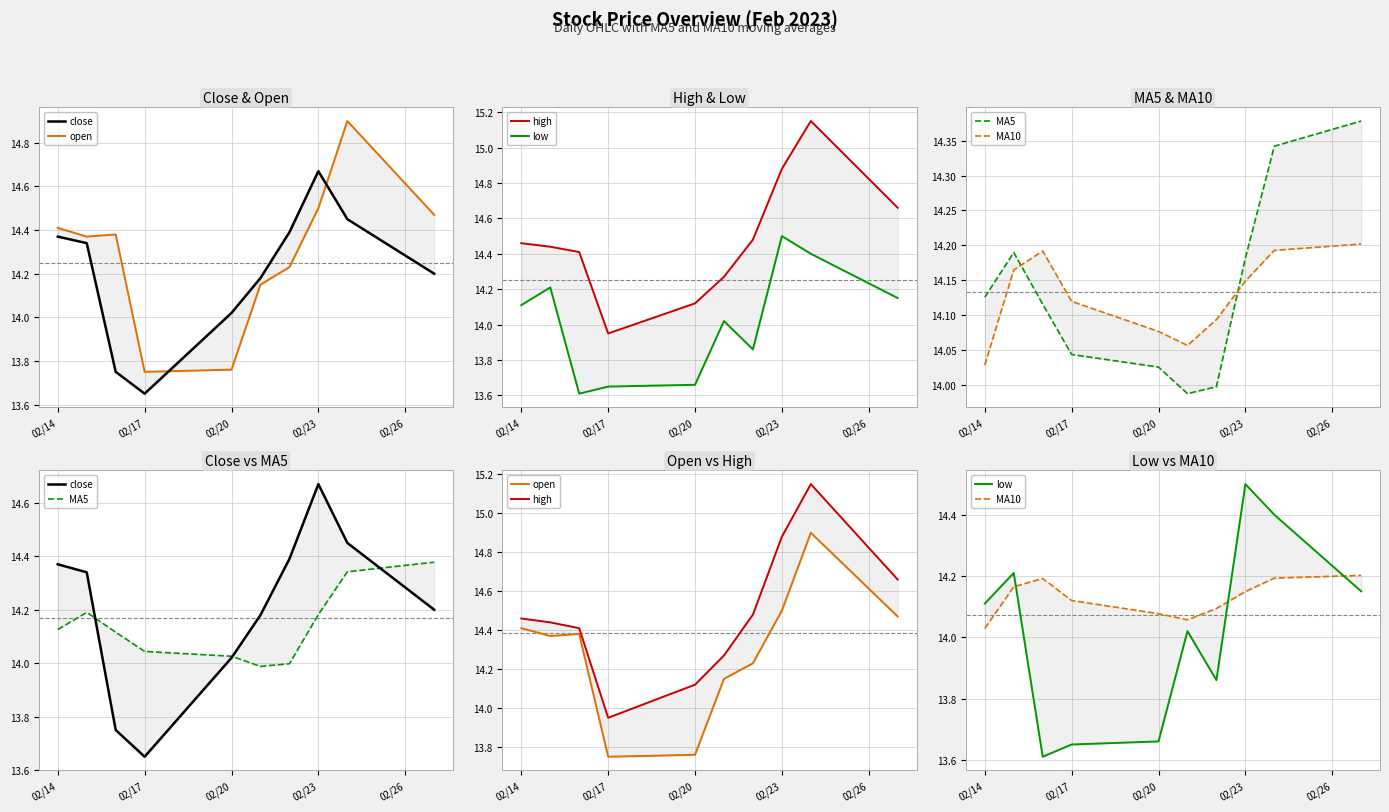

What is the sum of all MA5 values?

141.4